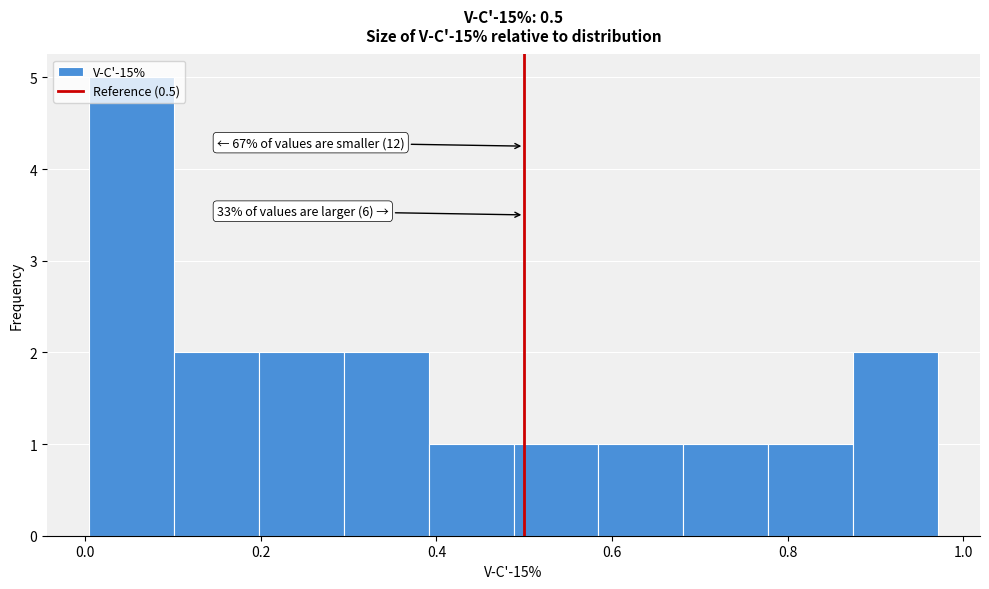

Over which range of the x-axis is the bar tallest?

0.00 to 0.10